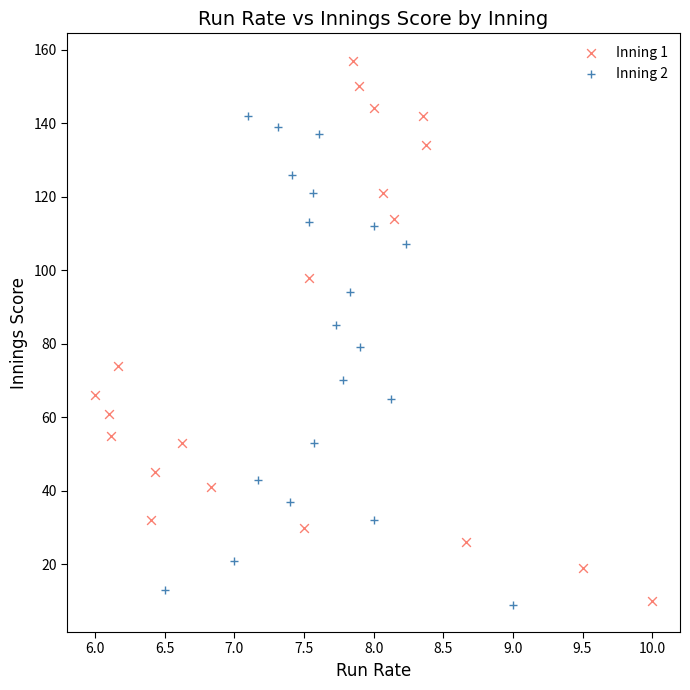

Which series has the widest spread of Y values?

Inning 1